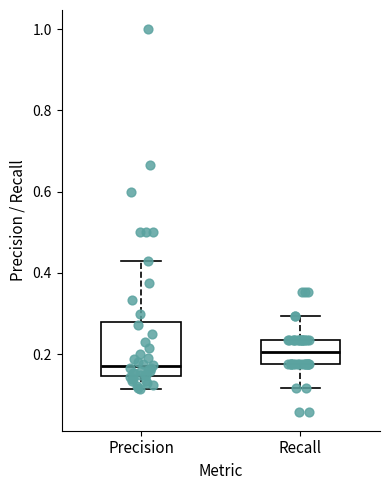

Reading left to right, read every box against the y-axis: the position of its median line, the range the box covers, and the ends of its whiskers. The values are not printed on the chart, so give them approximately, as read against the axis.

Precision: median 0.18, box 0.14 to 0.28, whiskers 0.12 to 0.42
Recall: median 0.20, box 0.18 to 0.24, whiskers 0.12 to 0.30